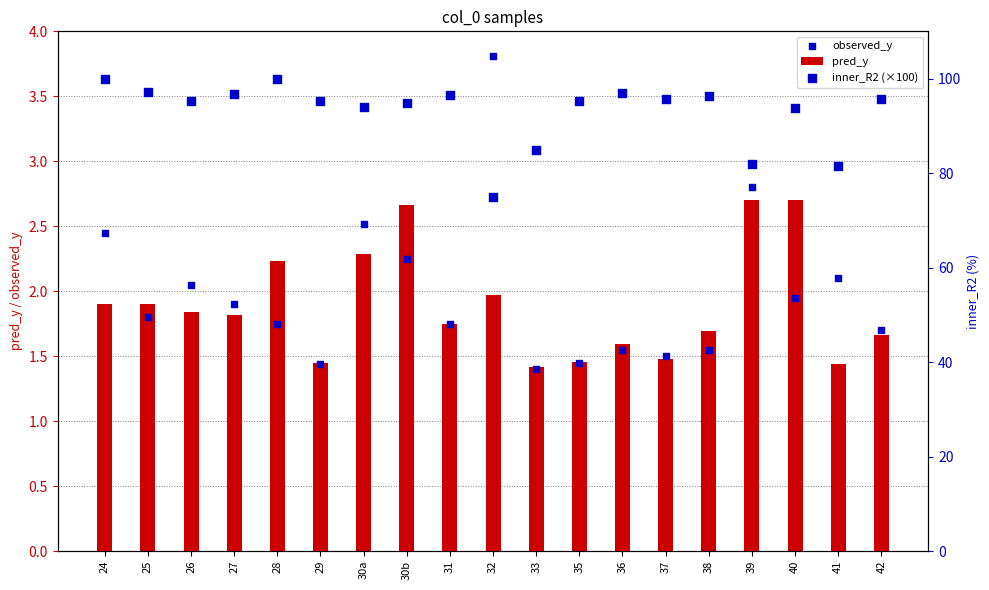

Which series reaches the maximum Y coordinate?

inner_R2 (×100)